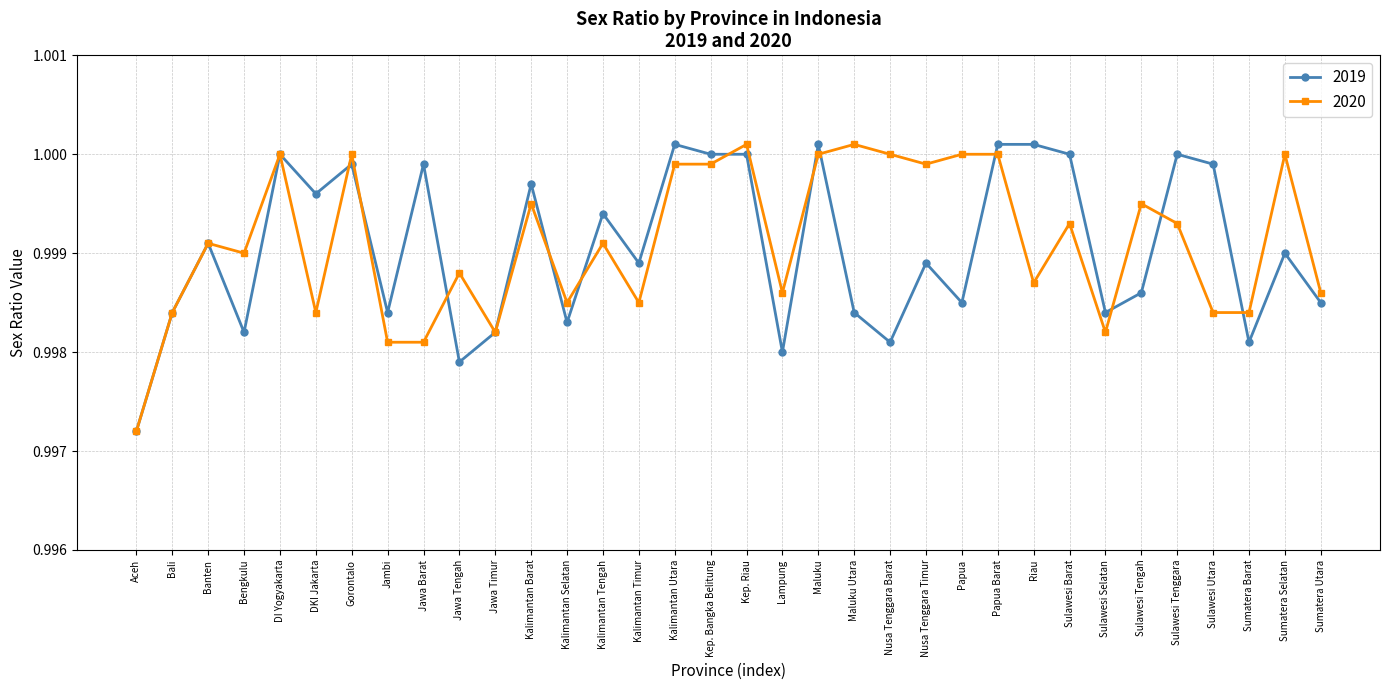

At which category does 2020 reach its first local peak?

Banten